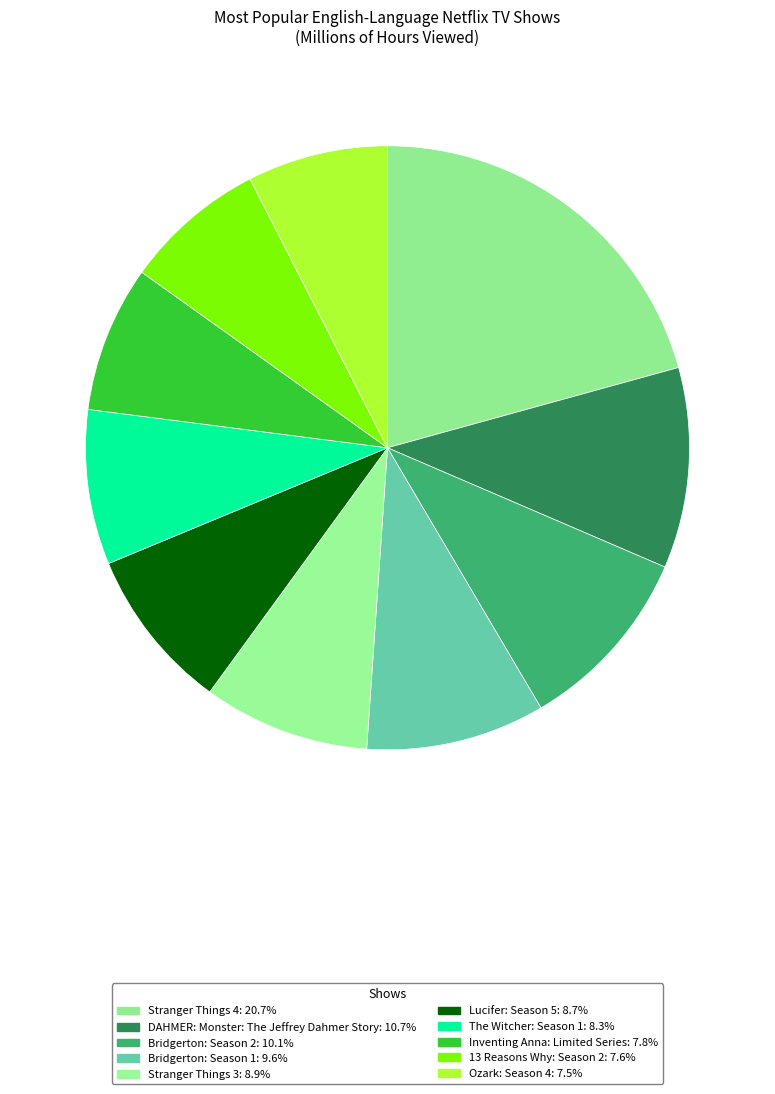

Does any single category account for the majority?

No